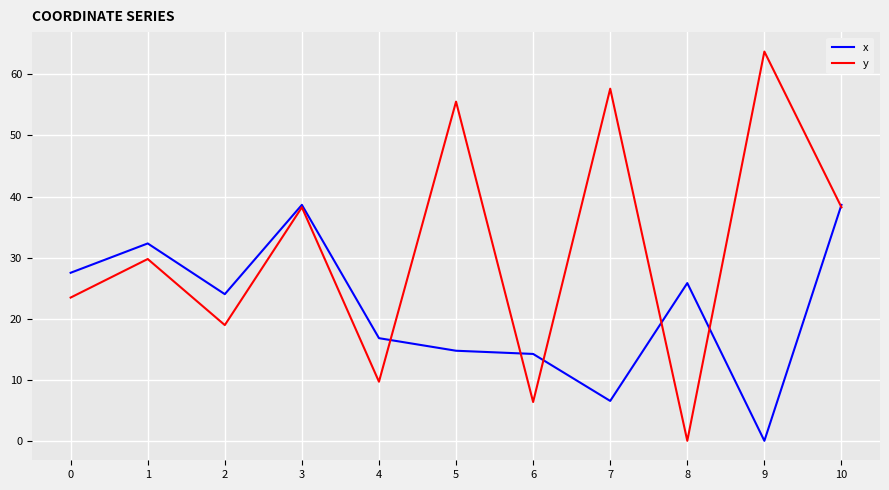

Which series has the largest total across all categories?

y